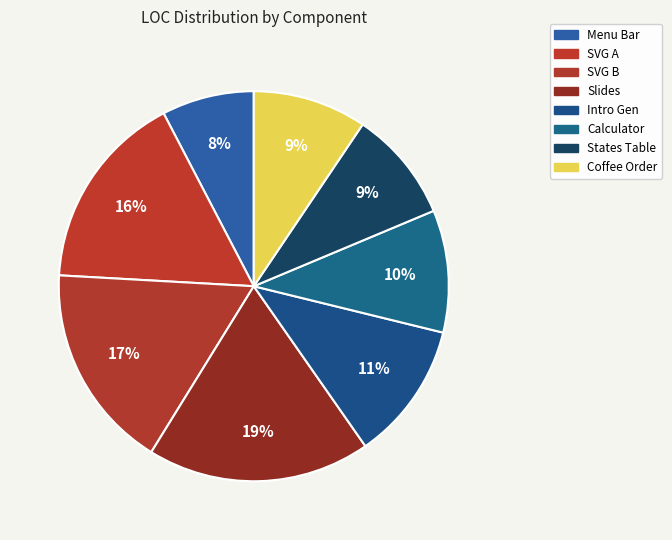

The Calculator slice represents 10% of the pie. True or false?

True